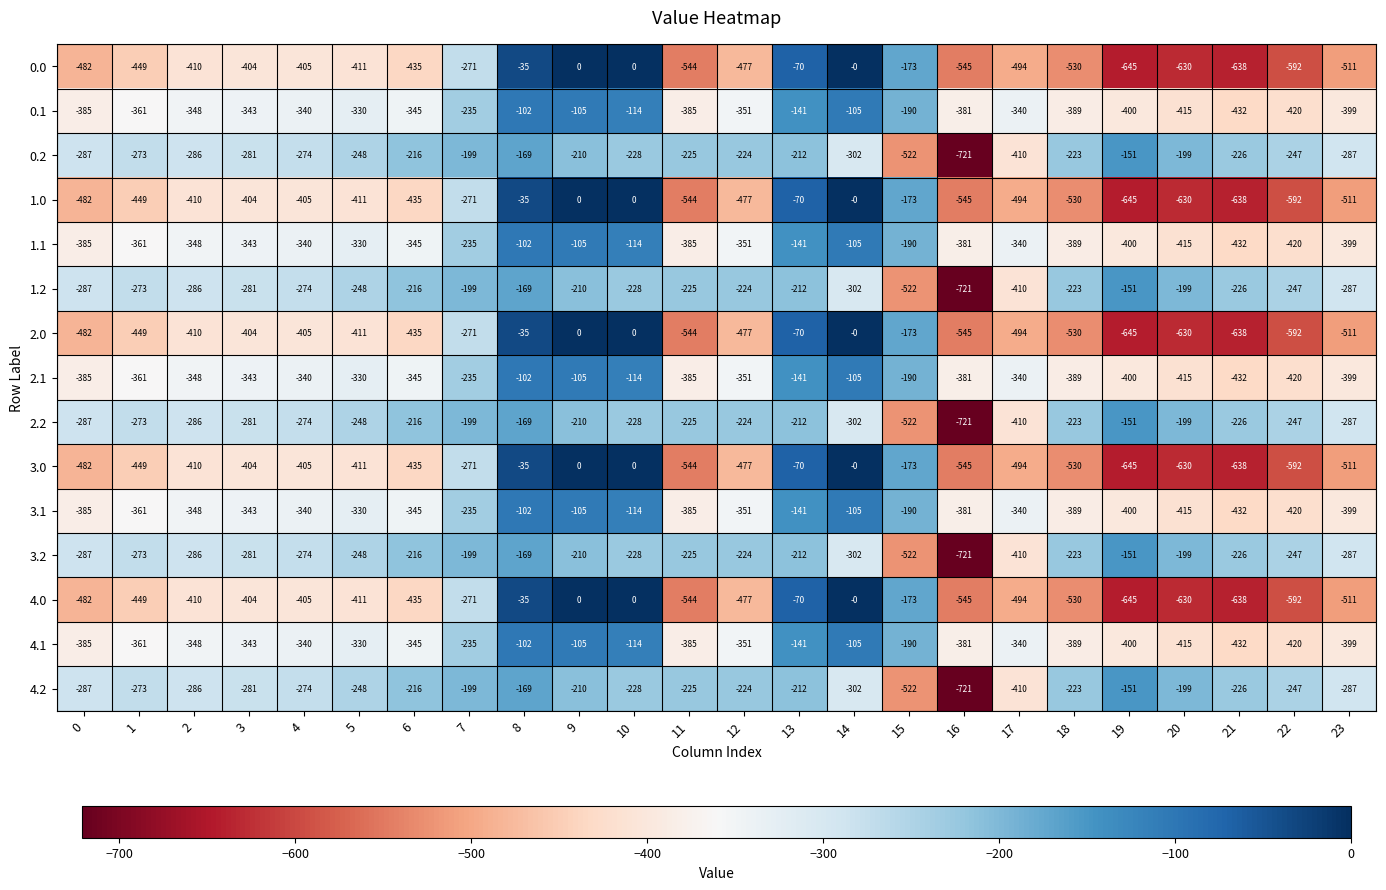

What is the difference between the 0.0 values at 9 and 22?

592